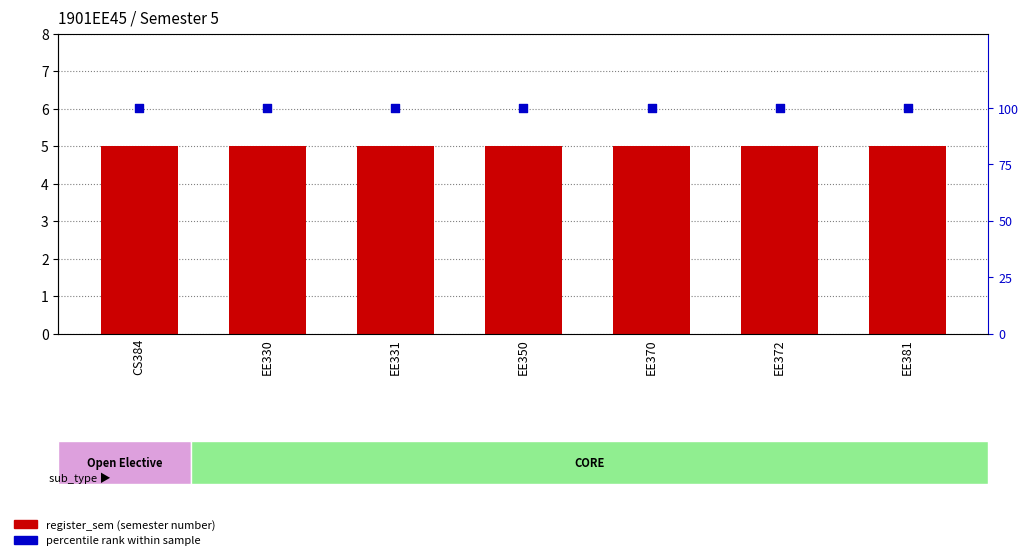

Which series contains the highest Y value?

percentile rank within sample